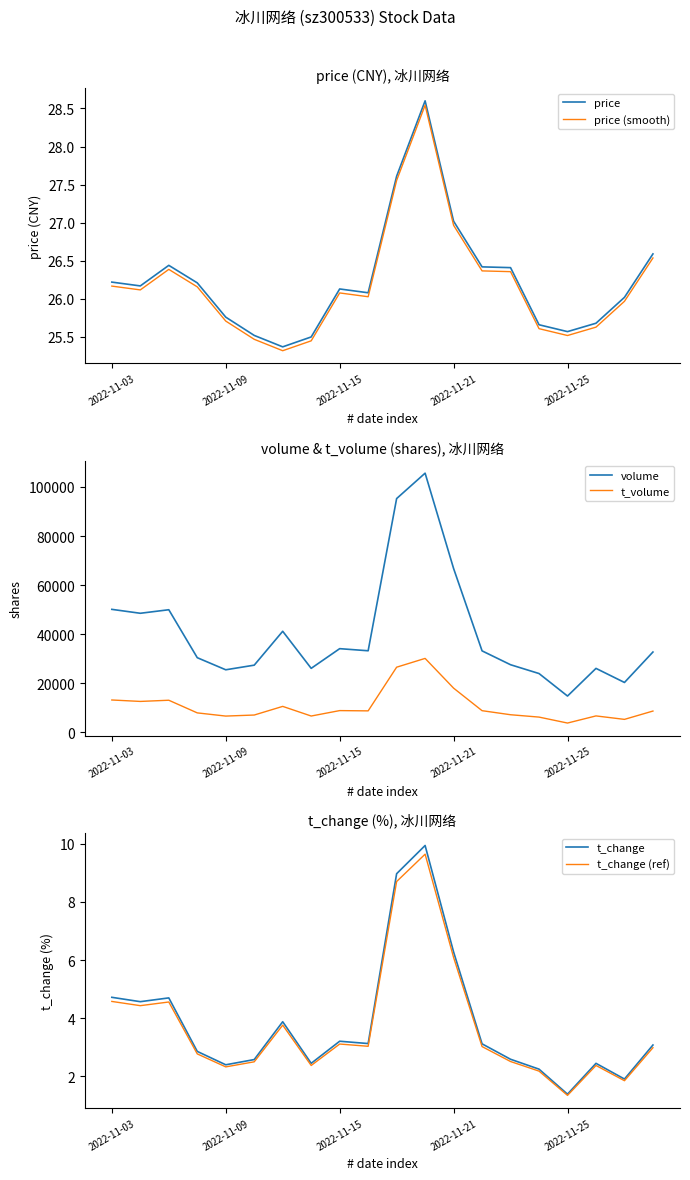

What is the difference between the volume values at 11 and 5?

78250.0